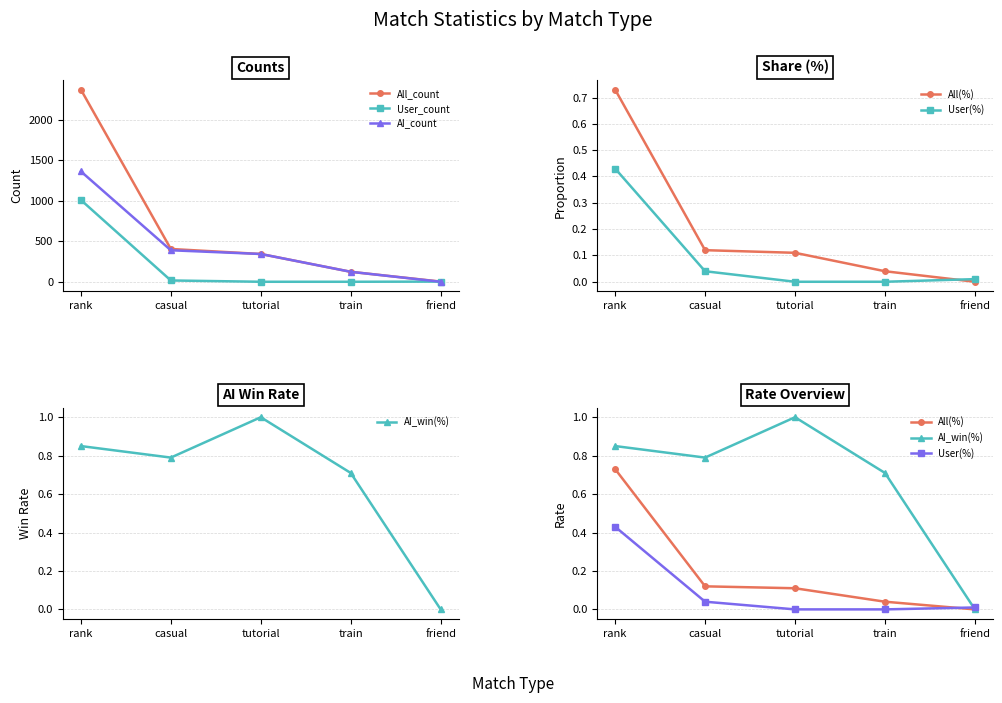

Count the number of categories in the chart.

5